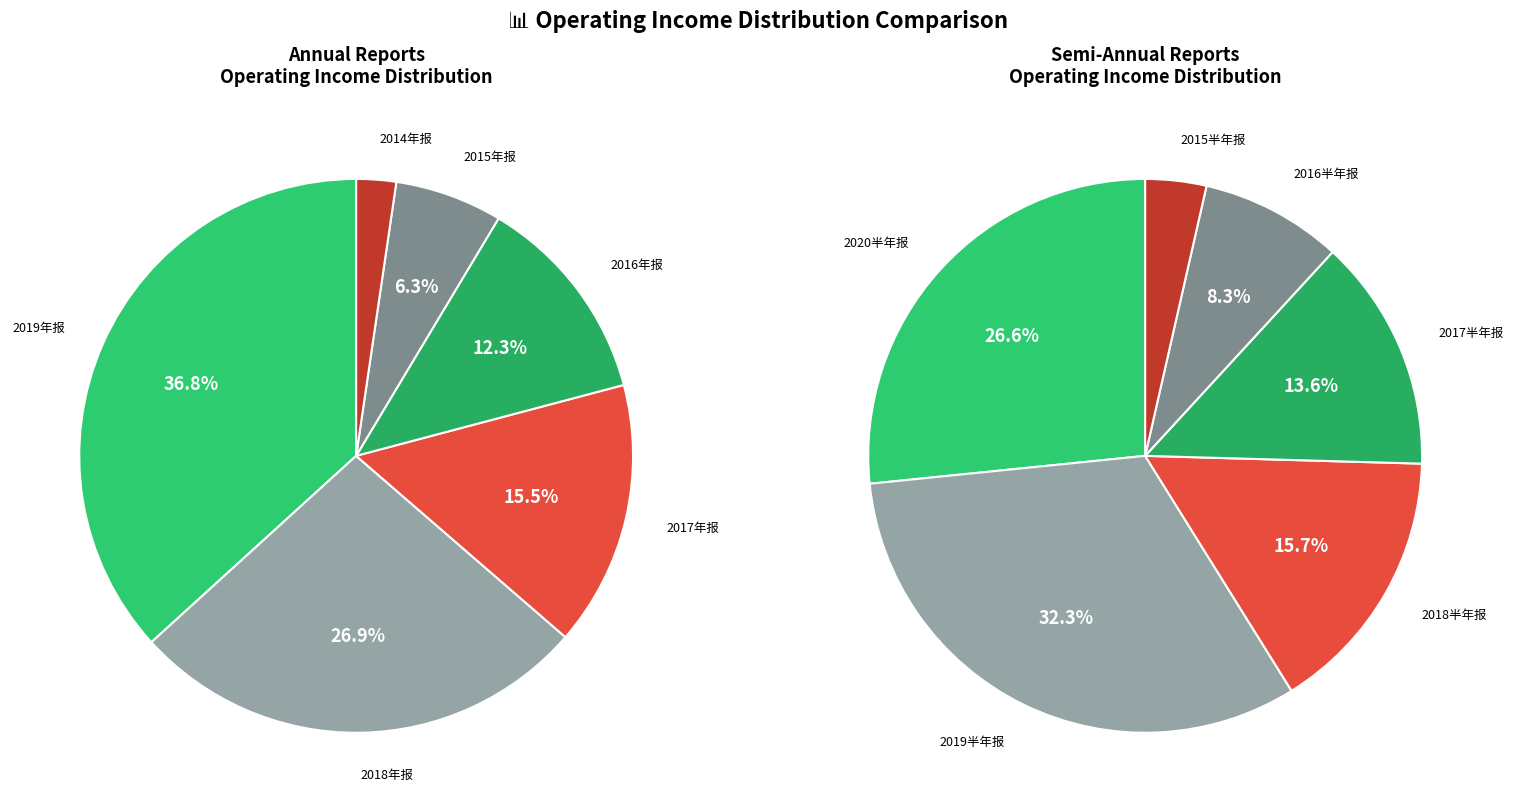

Is there a majority slice in this chart?

No